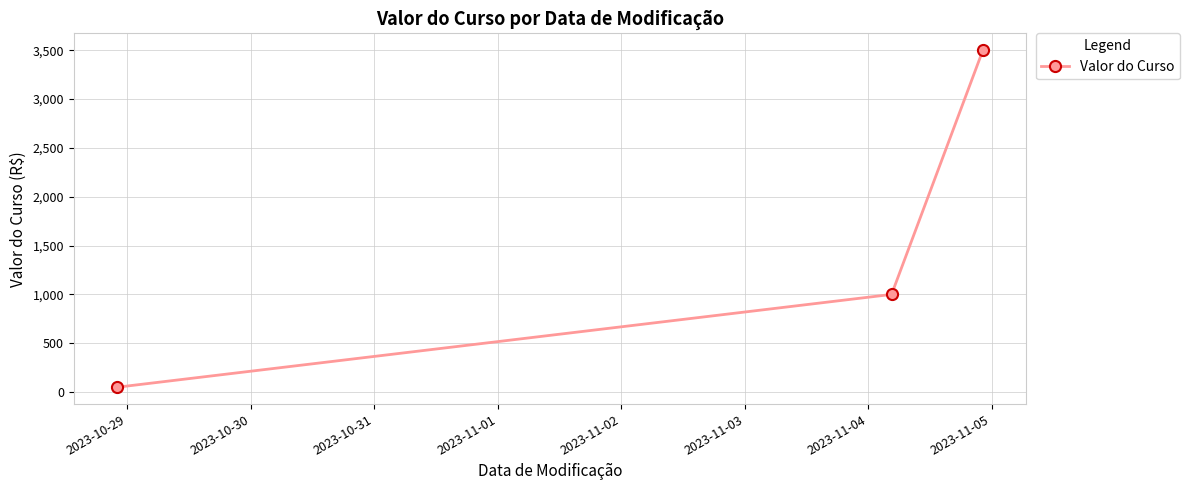

What is the sum of all values?

4550